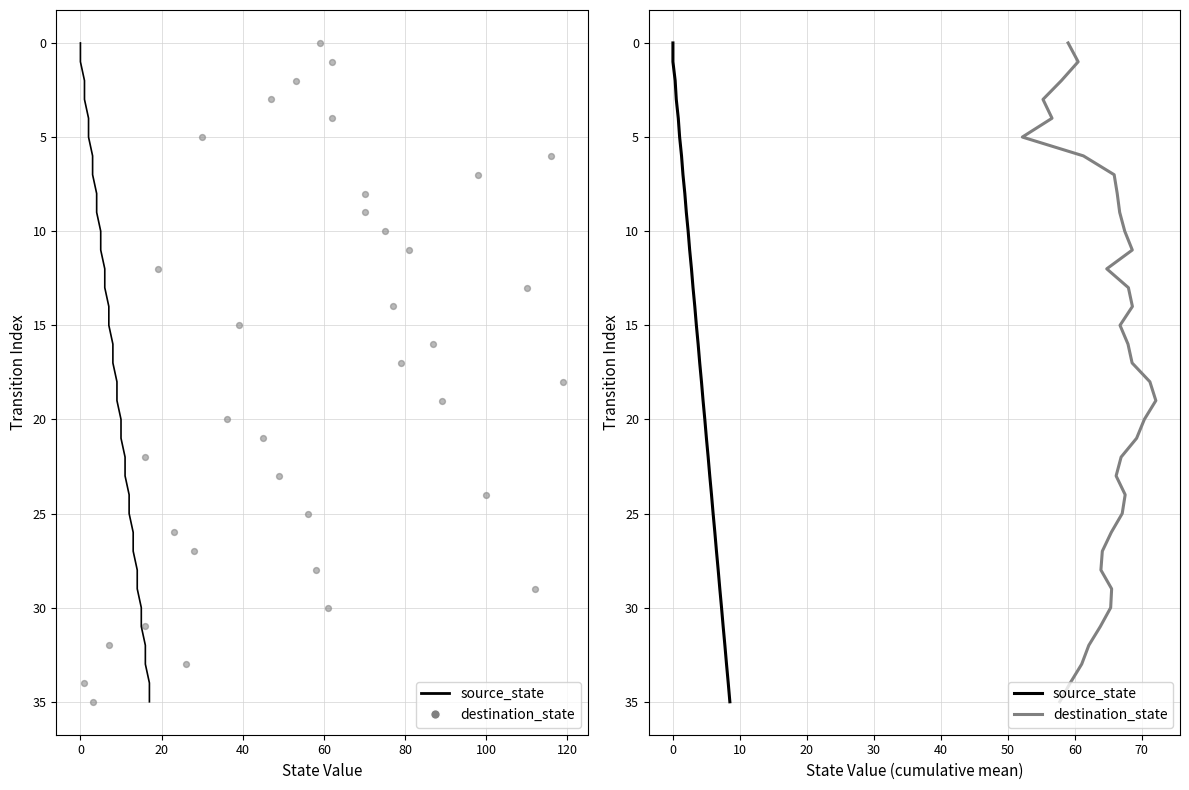

What are all the series names shown in the legend?

source_state, destination_state